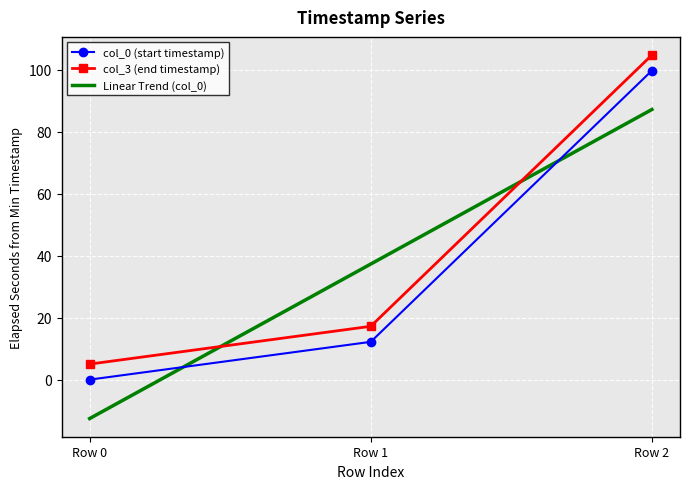

List the labels in order of col_0 (start timestamp) value, smallest first.

Row 0, Row 1, Row 2